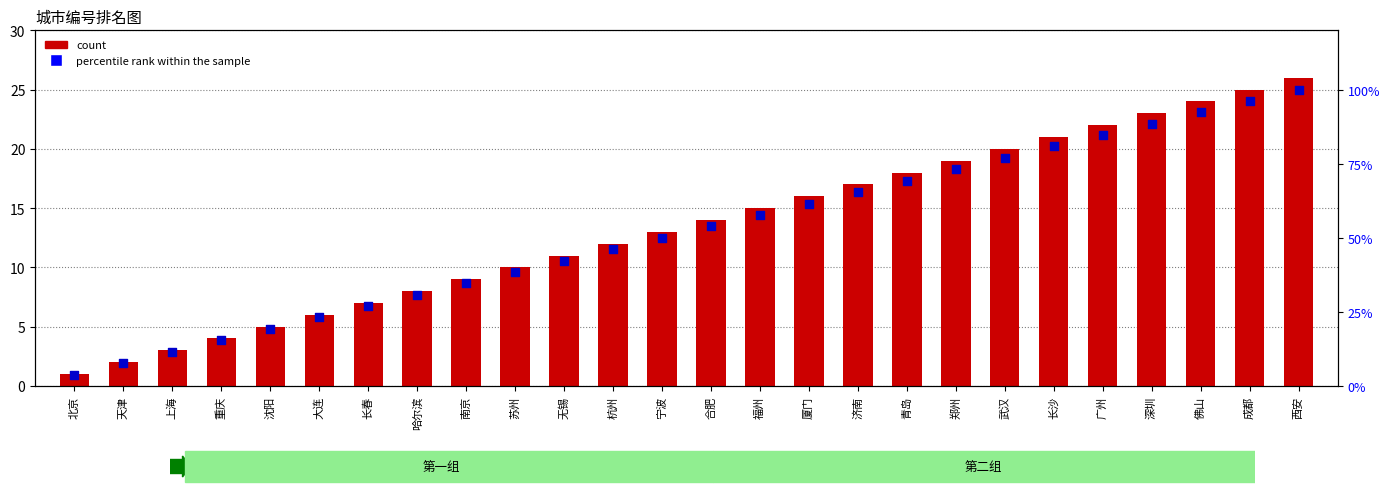

Which series has the largest Y range (max minus min)?

percentile rank within the sample